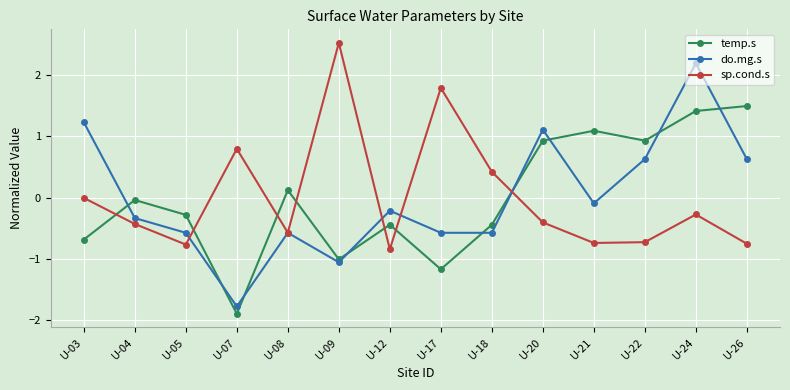

What is the spread (max minus min) of values at U-08?

0.7